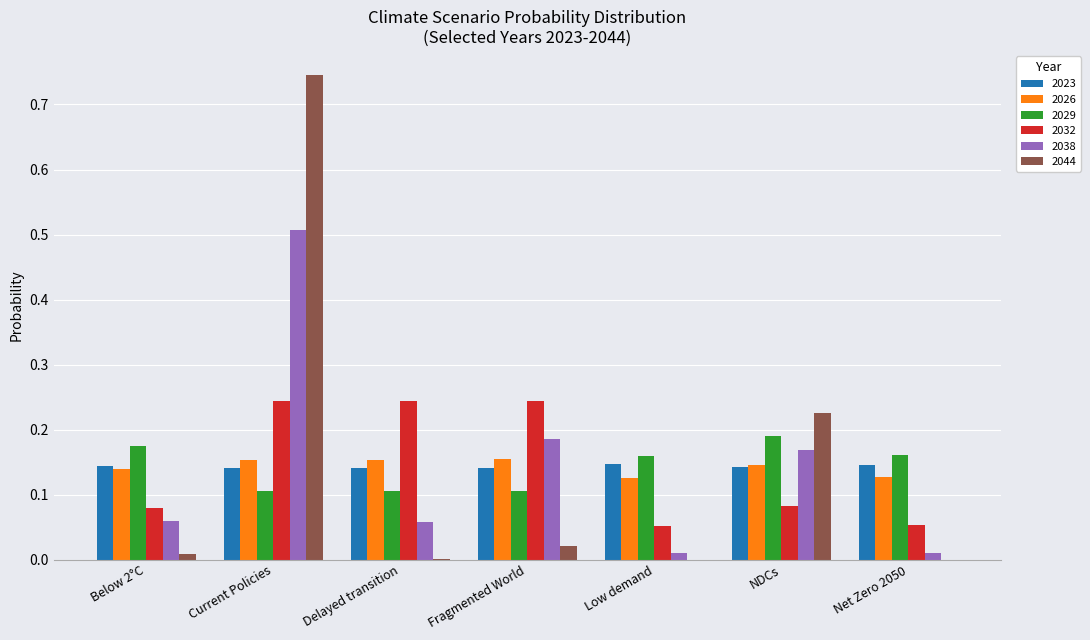

What is the highest value of the 2038 series?

0.5